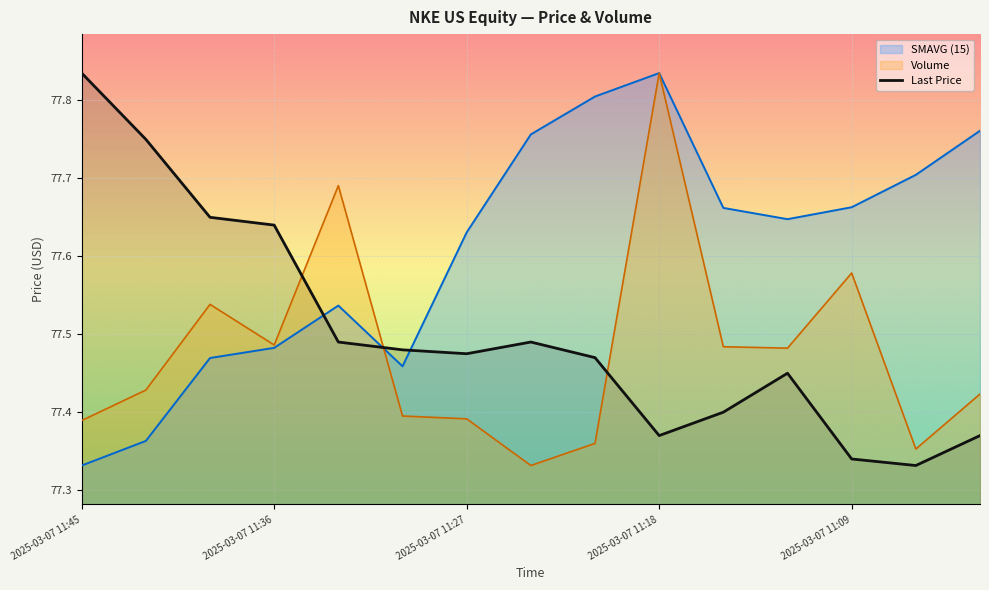

Reading left to right, extract all data points from this chart.

77.8	77.8	77.7	77.6	77.5	77.5	77.5	77.5	77.5	77.4	77.4	77.5	77.3	77.3	77.4